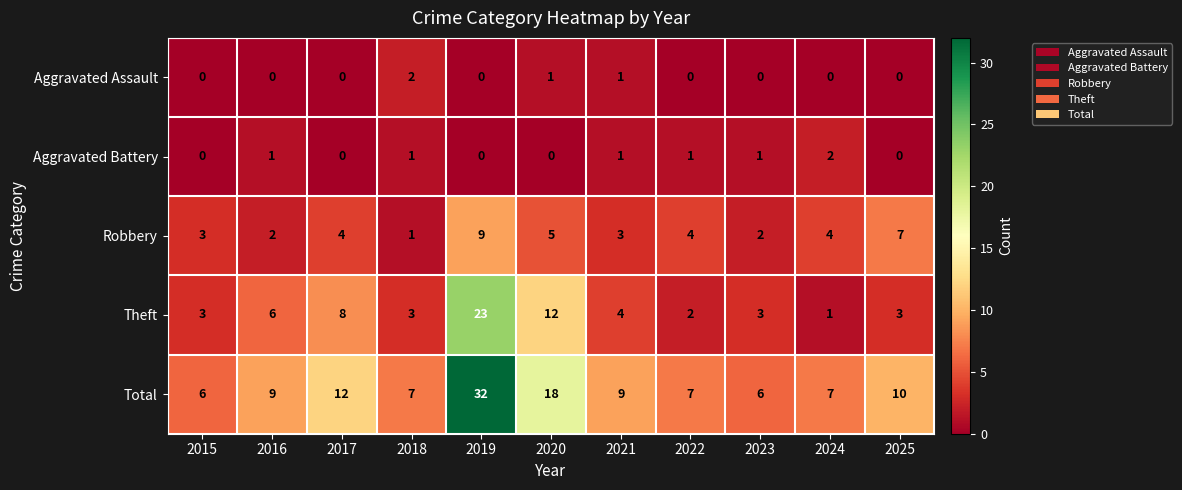

Which series has the largest total across all categories?

Total